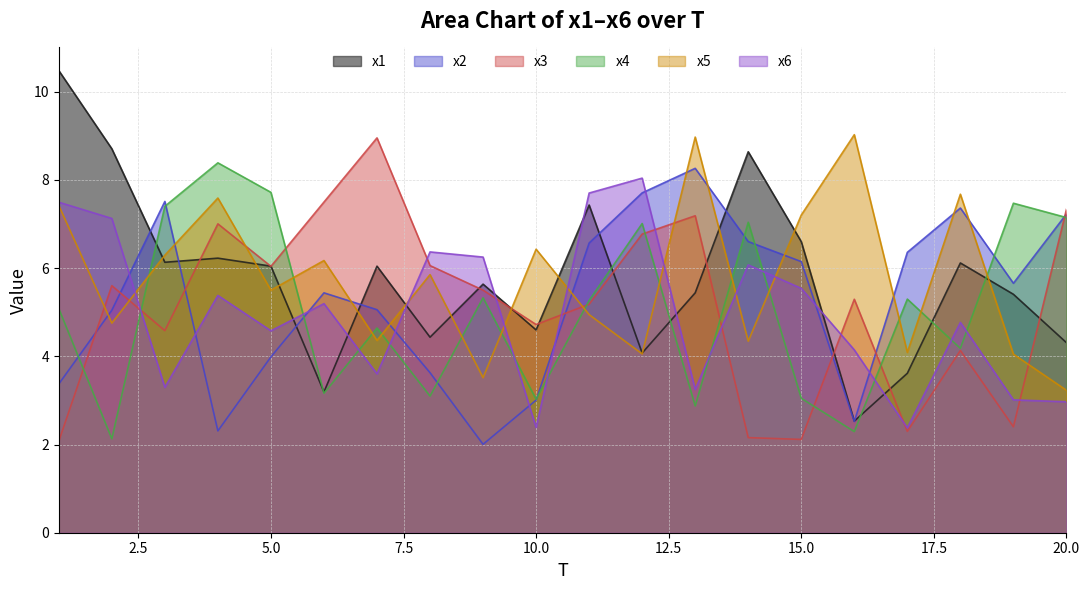

What is the difference between the maximum and second lowest values in the x3 series?

6.8